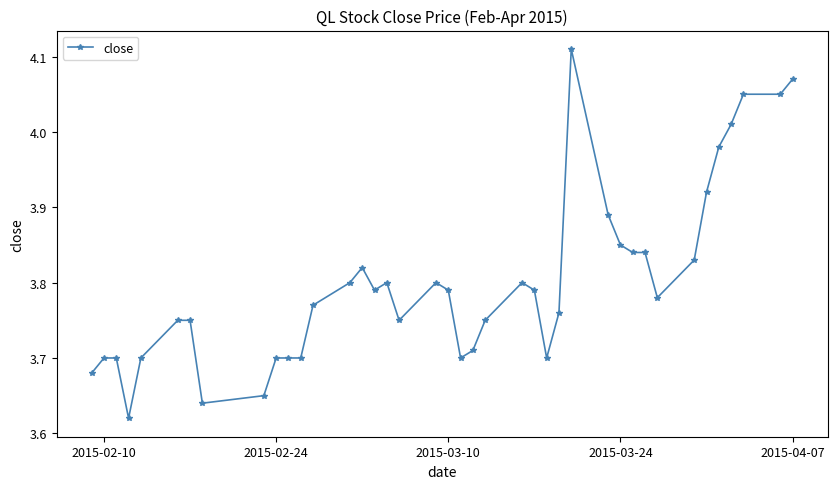

What is the difference between the second highest and second lowest values?

0.4